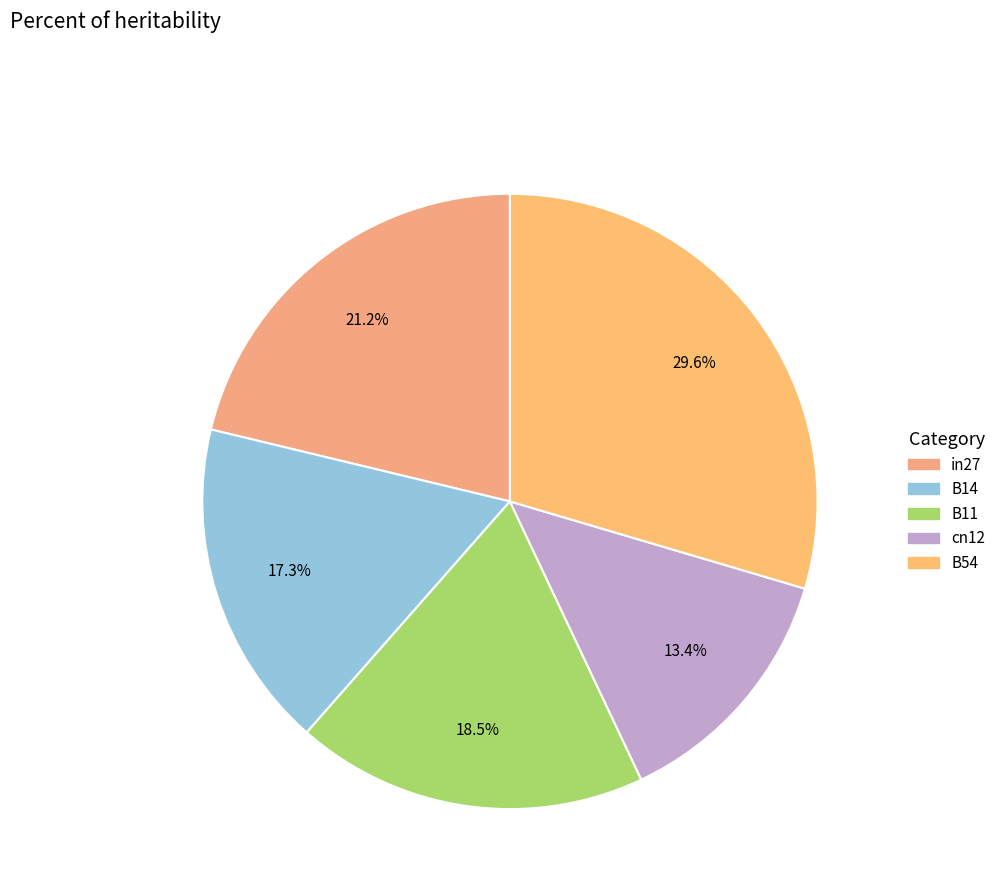

How many segments does this pie chart have?

5